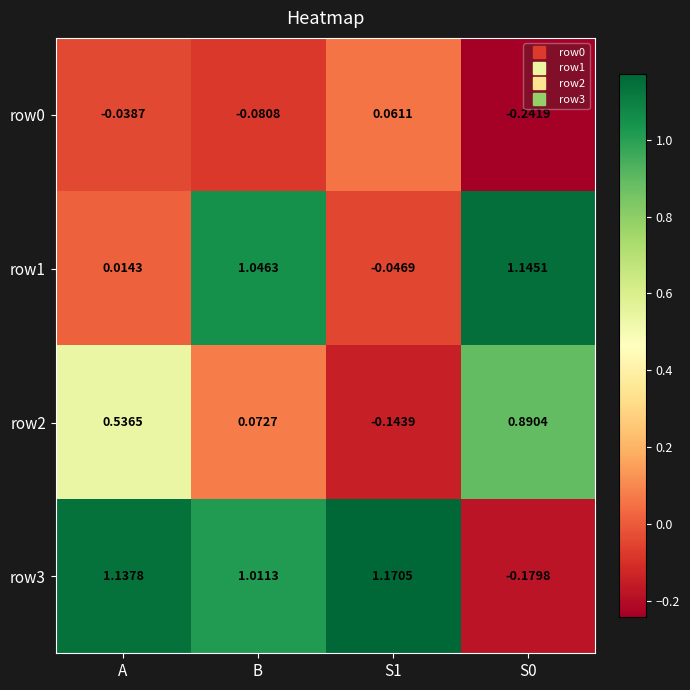

Which series has the largest range (max minus min)?

row3